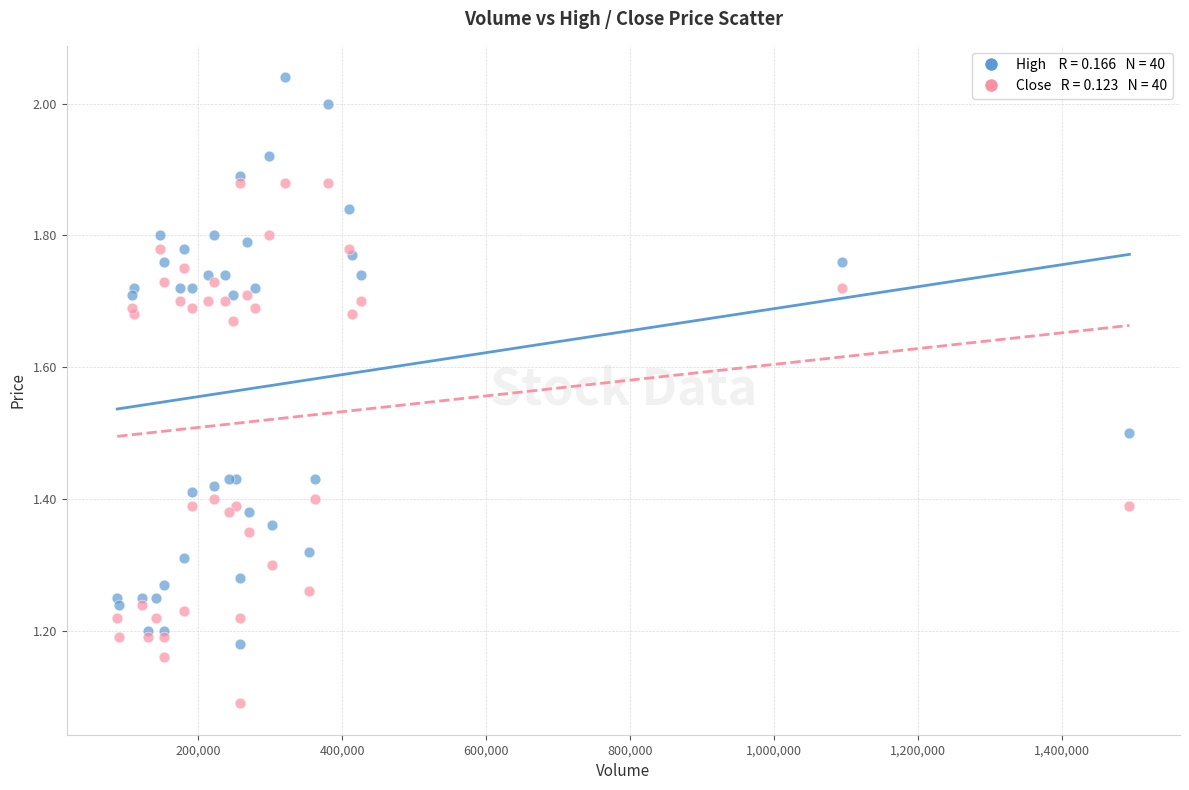

Across all series, what Y value is closest to 1?

1.1